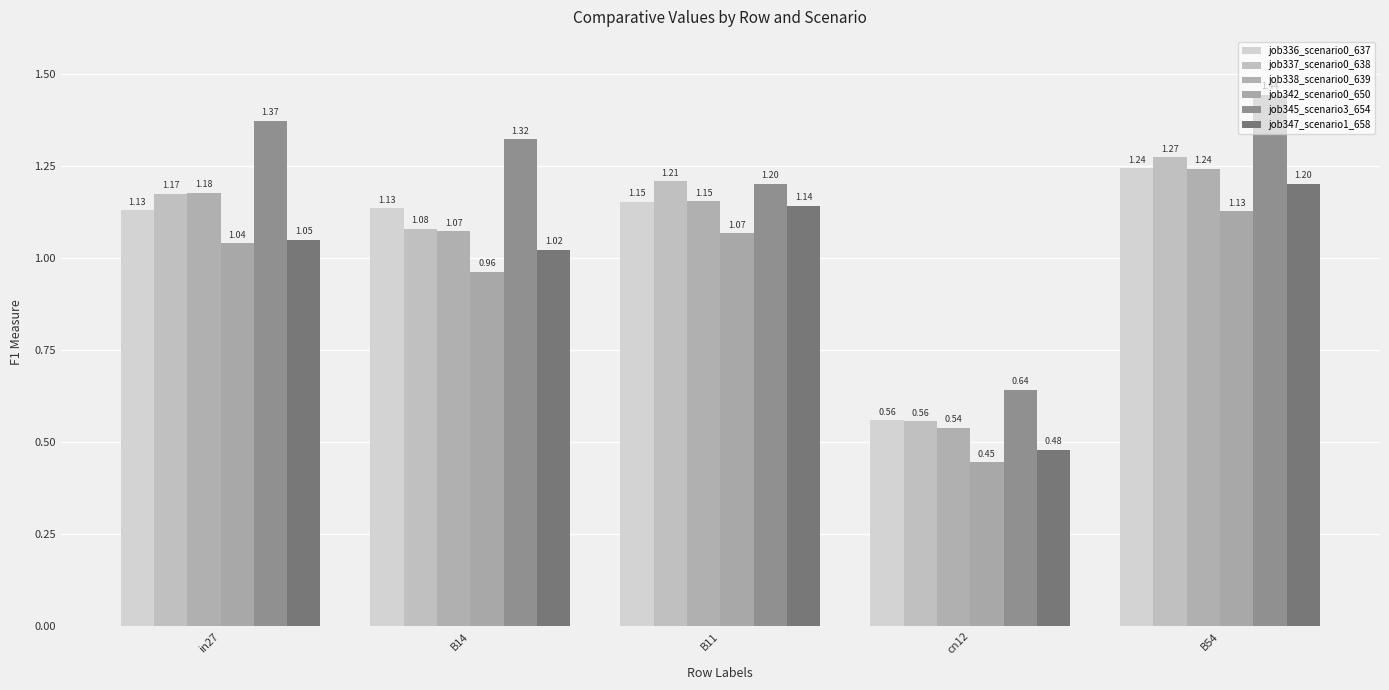

What is the label of the 2nd bar from the left?

B14